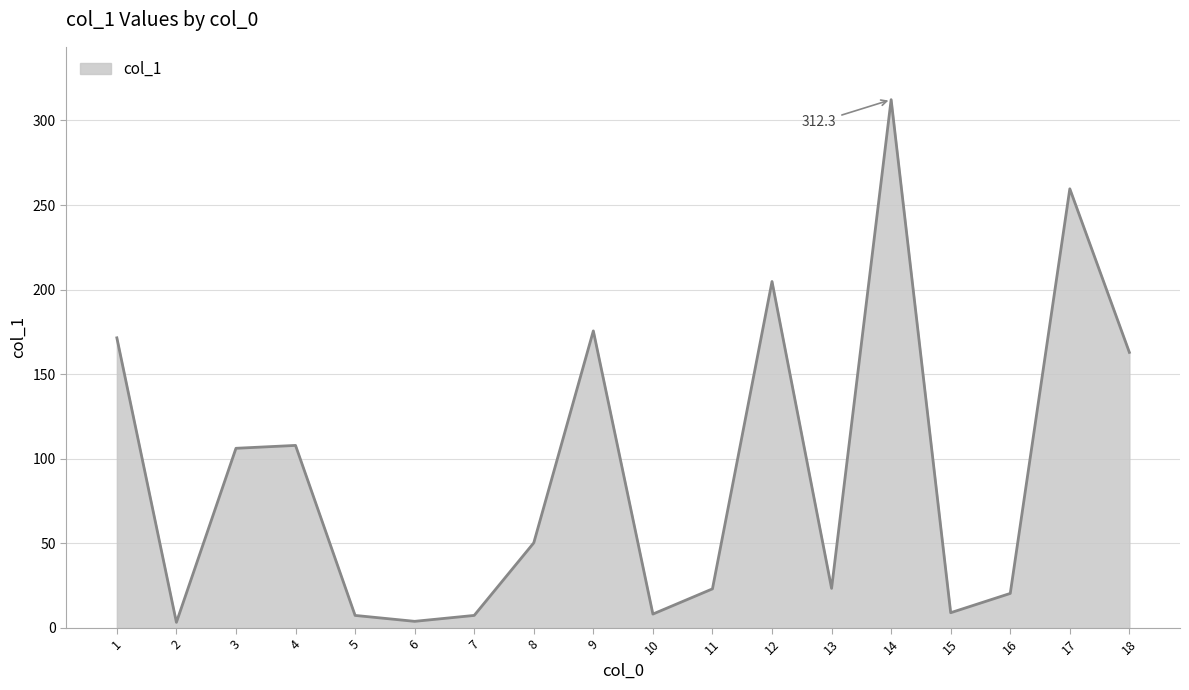

Where is the data nearest to the value 157?

18